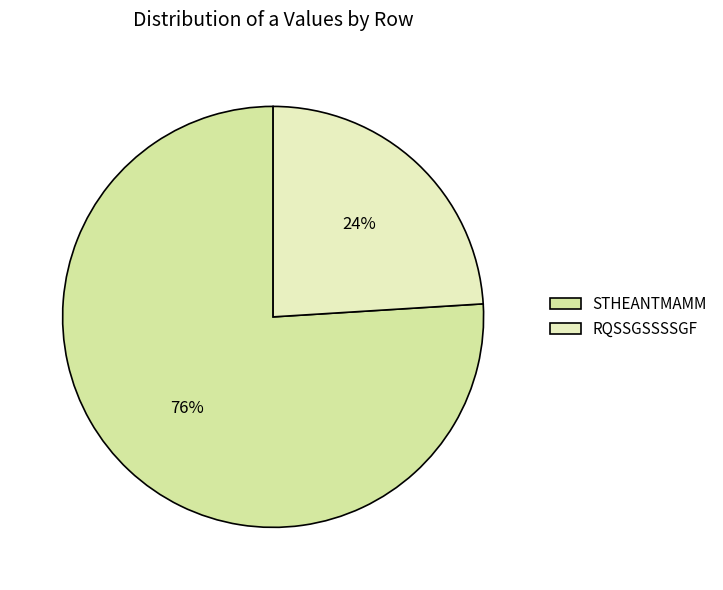

Rank the categories by value from lowest to highest.

RQSSGSSSSGF, STHEANTMAMM